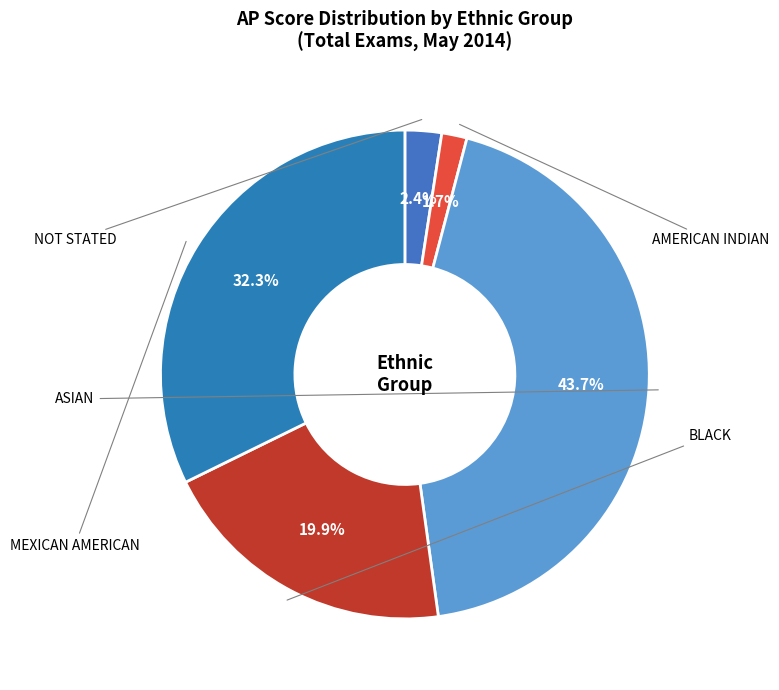

Which has a higher value, BLACK or MEXICAN AMERICAN?

MEXICAN AMERICAN